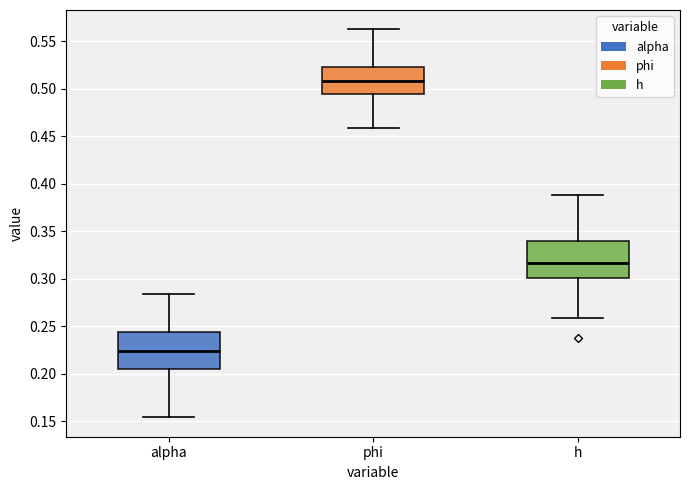

Reading left to right, read every box against the y-axis: the position of its median line, the range the box covers, and the ends of its whiskers. The values are not printed on the chart, so give them approximately, as read against the axis.

alpha: median 0.225, box 0.205 to 0.245, whiskers 0.155 to 0.285
phi: median 0.510, box 0.495 to 0.525, whiskers 0.460 to 0.565
h: median 0.315, box 0.300 to 0.340, whiskers 0.260 to 0.390